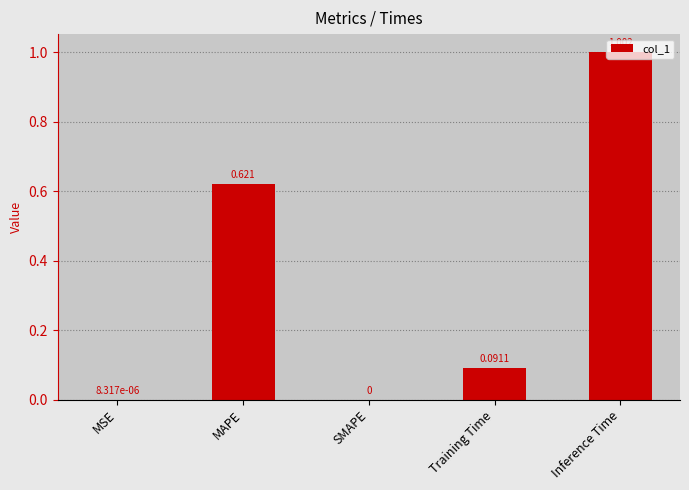

What is the change in value from MAPE to Inference Time?

+0.4